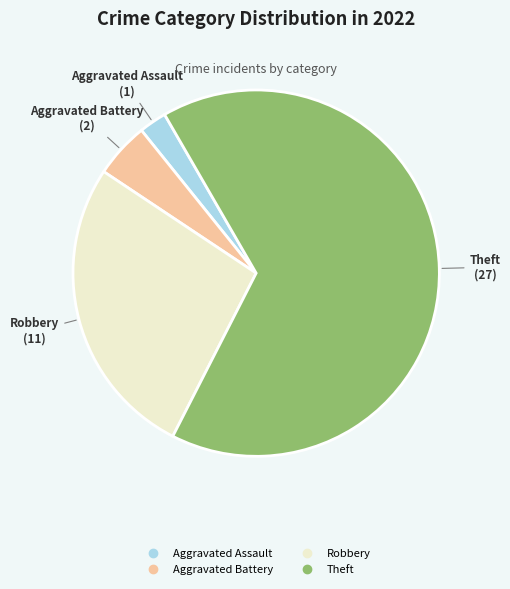

Is there any slice that represents more than half of the pie?

Yes